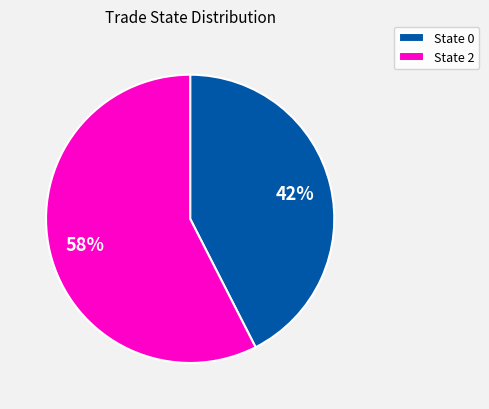

Does any single category account for the majority?

Yes